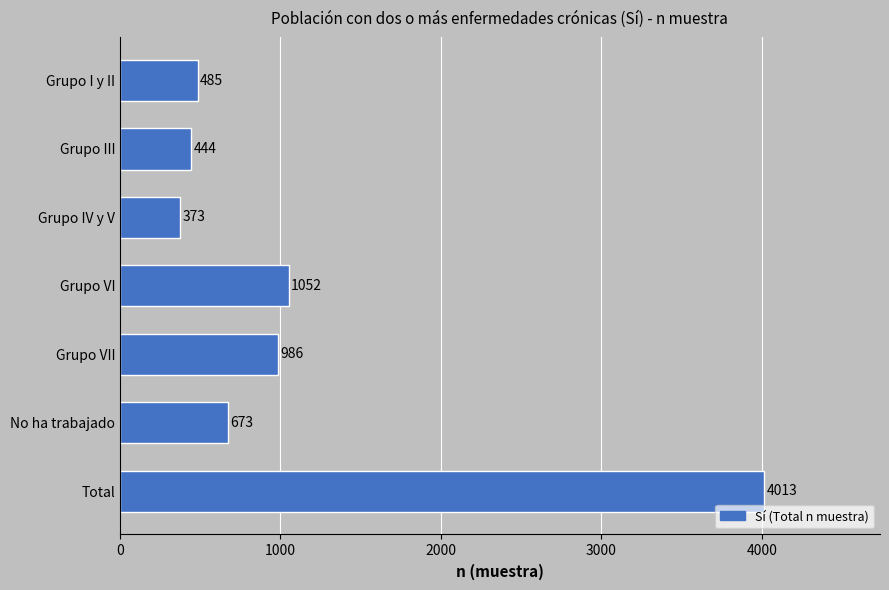

Reading bottom to top, extract all data points from this chart.

4013	673	986	1052	373	444	485